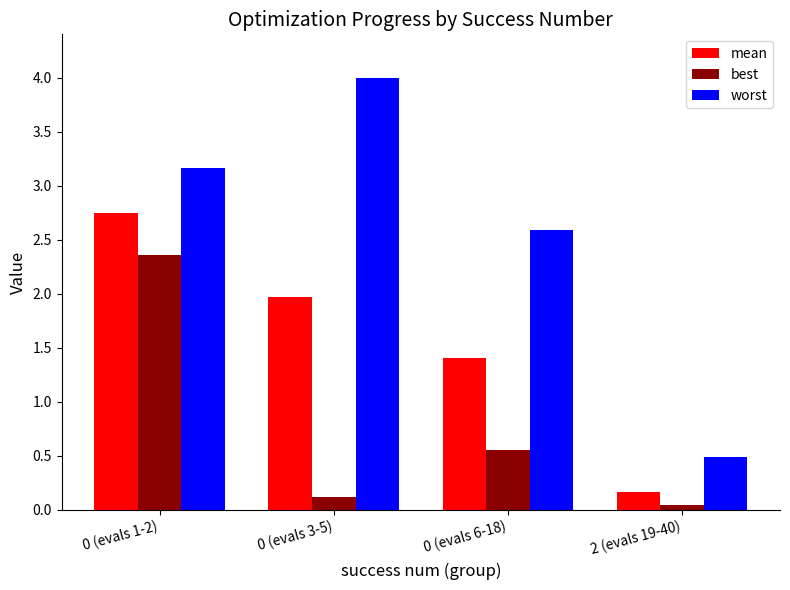

What is the value of the worst bar at the 2nd from the left?

4.0